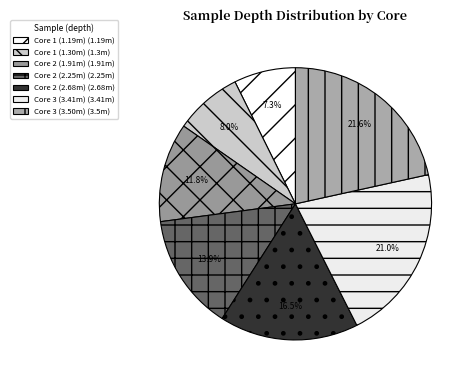

Count the number of slices in the pie.

7